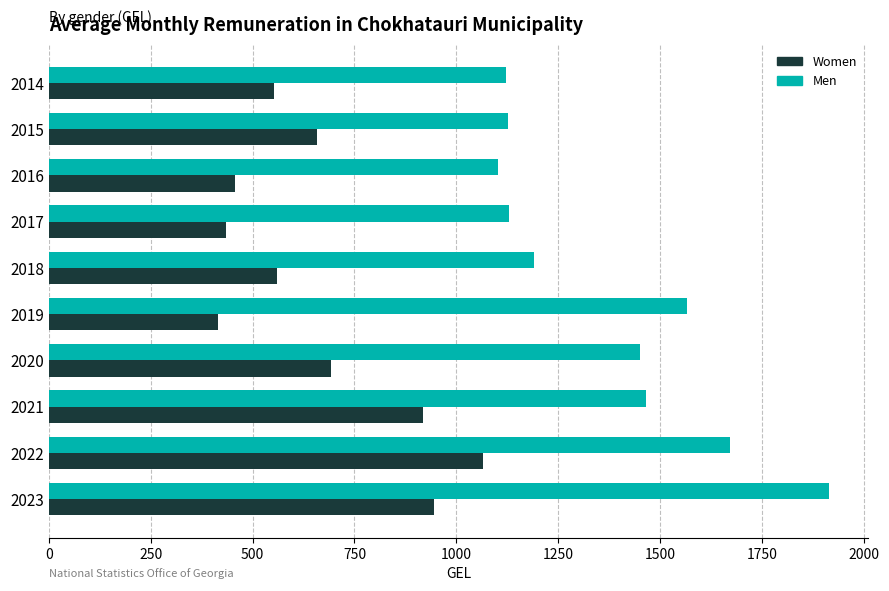

The Men series shows 370.2 at 2017. True or false?

False